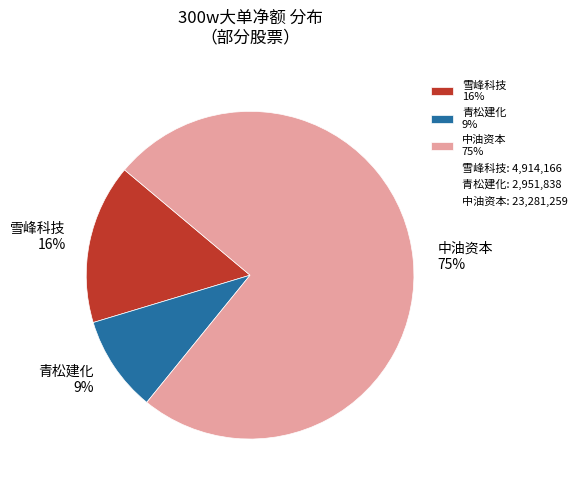

True or false: 青松建化 9% accounts for 9% of the total.

True